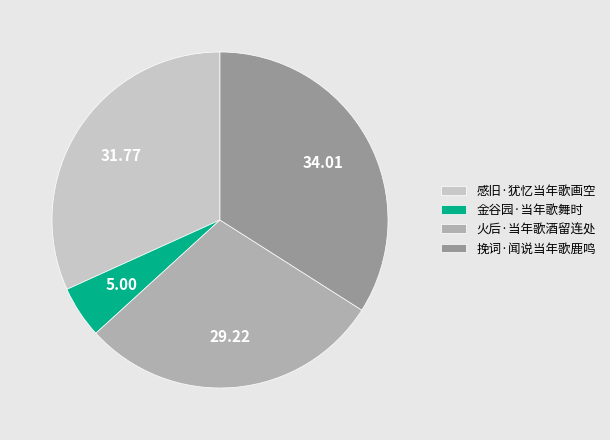

Which category has the smallest portion of the pie?

金谷园·当年歌舞时